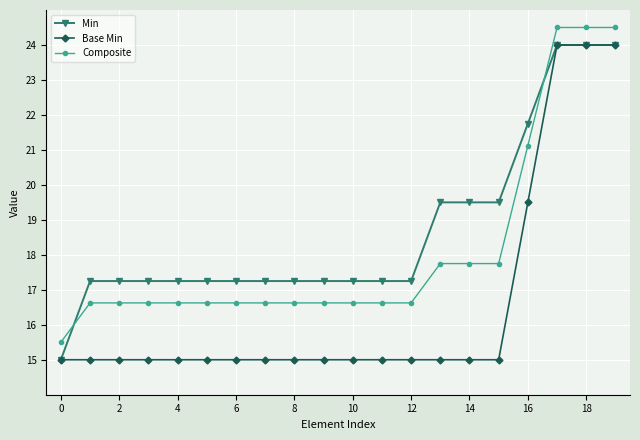

Does the chart display data point markers on the line(s)?

Yes